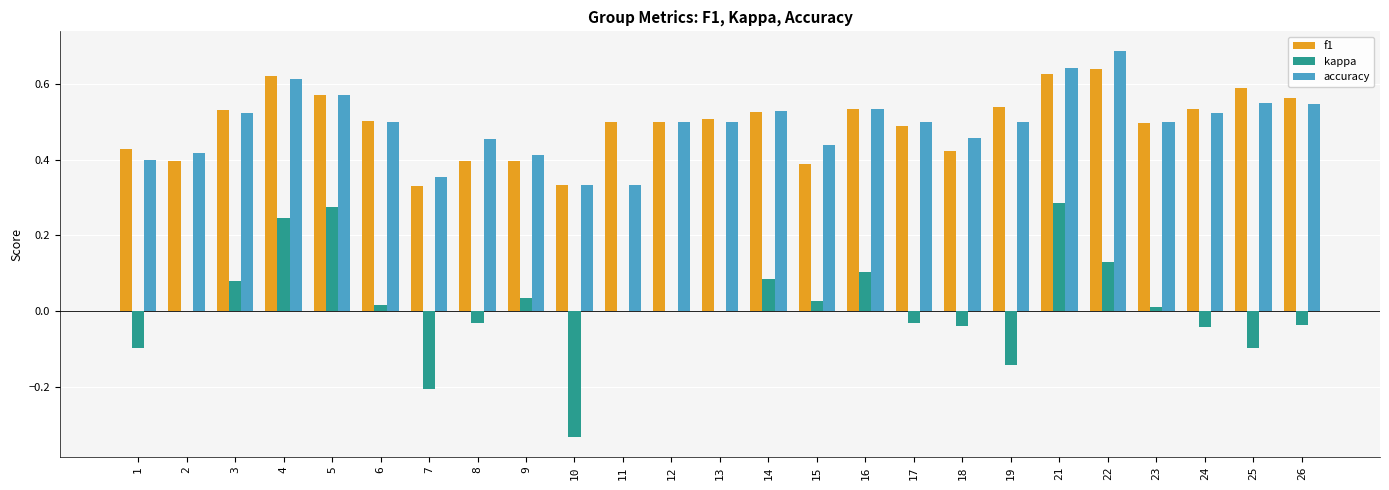

Which category has the highest value across all series?

22